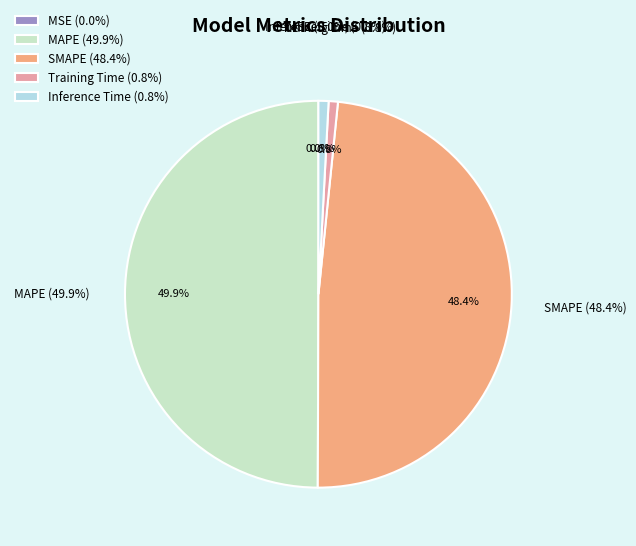

How many slices are in this pie chart?

5